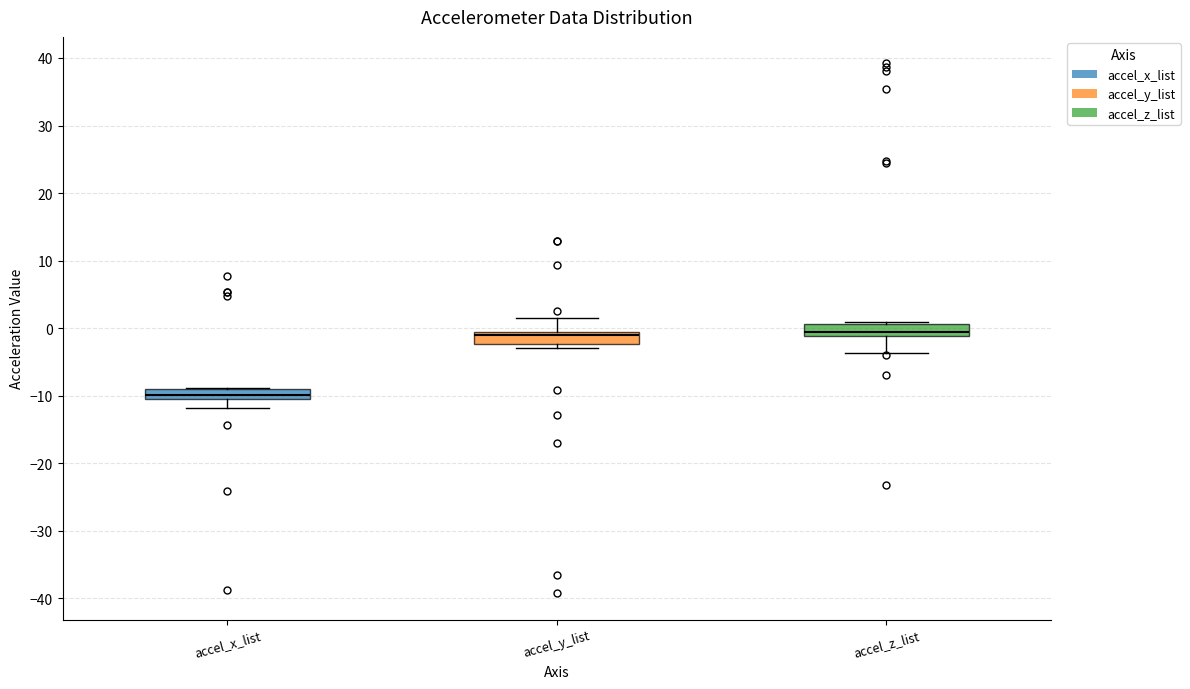

Where does the upper whisker of the box for accel_y_list end on the y-axis? The values are not printed on the chart, so give them approximately, as read against the axis.

2